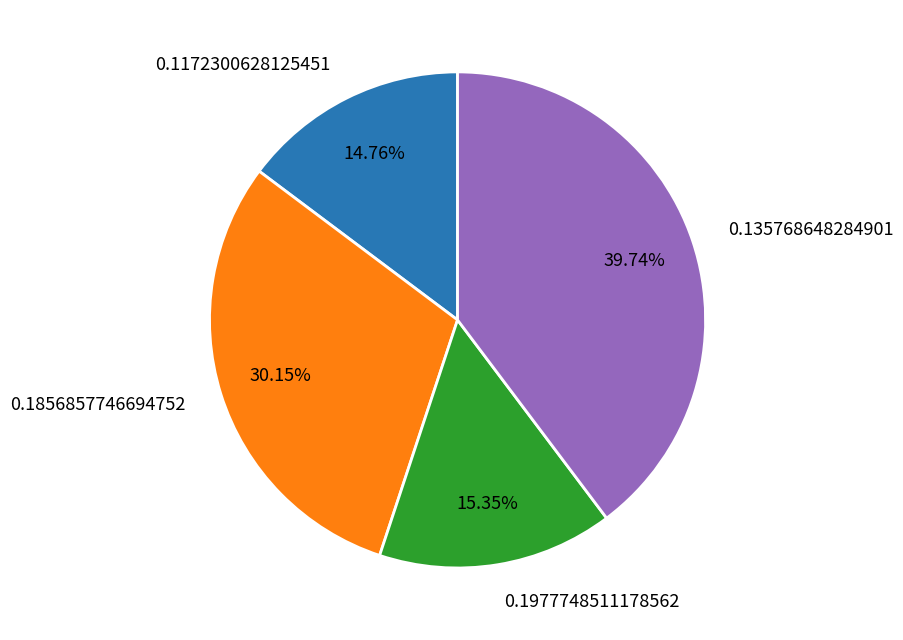

To the nearest percent, what is the difference between the 0.1977748511178562 and 0.1856857746694752 slice percentages?

15%